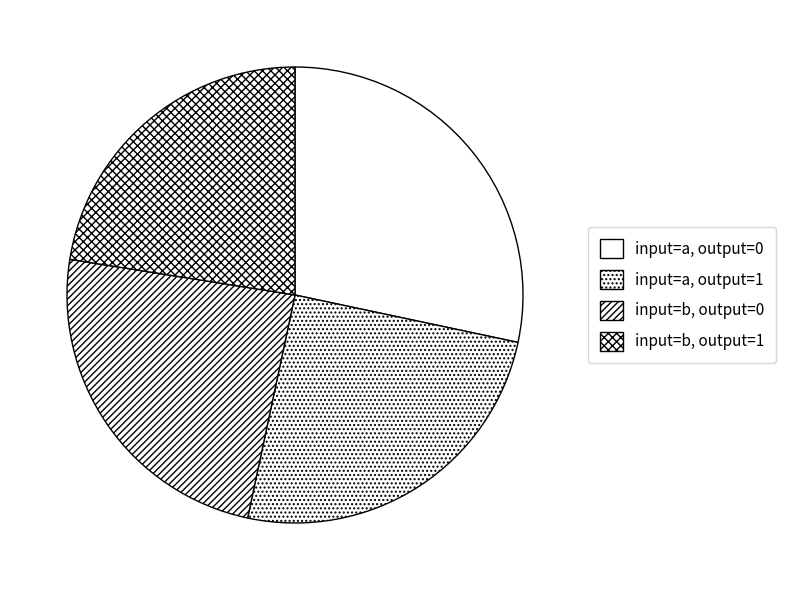

Does any single category account for the majority?

No